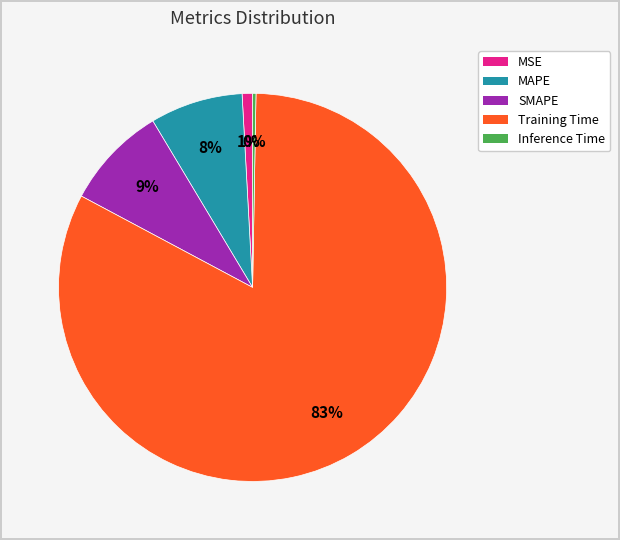

To the nearest percent, what is the difference between the largest and smallest slice percentages?

82%